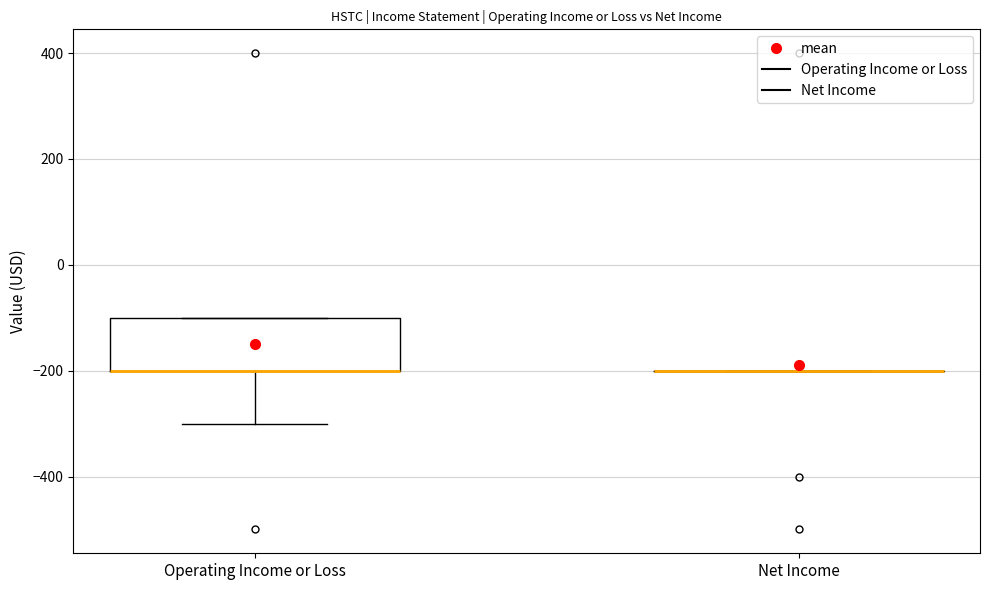

Where does the lower whisker of the box for Operating Income or Loss end on the y-axis? The values are not printed on the chart, so give them approximately, as read against the axis.

-300